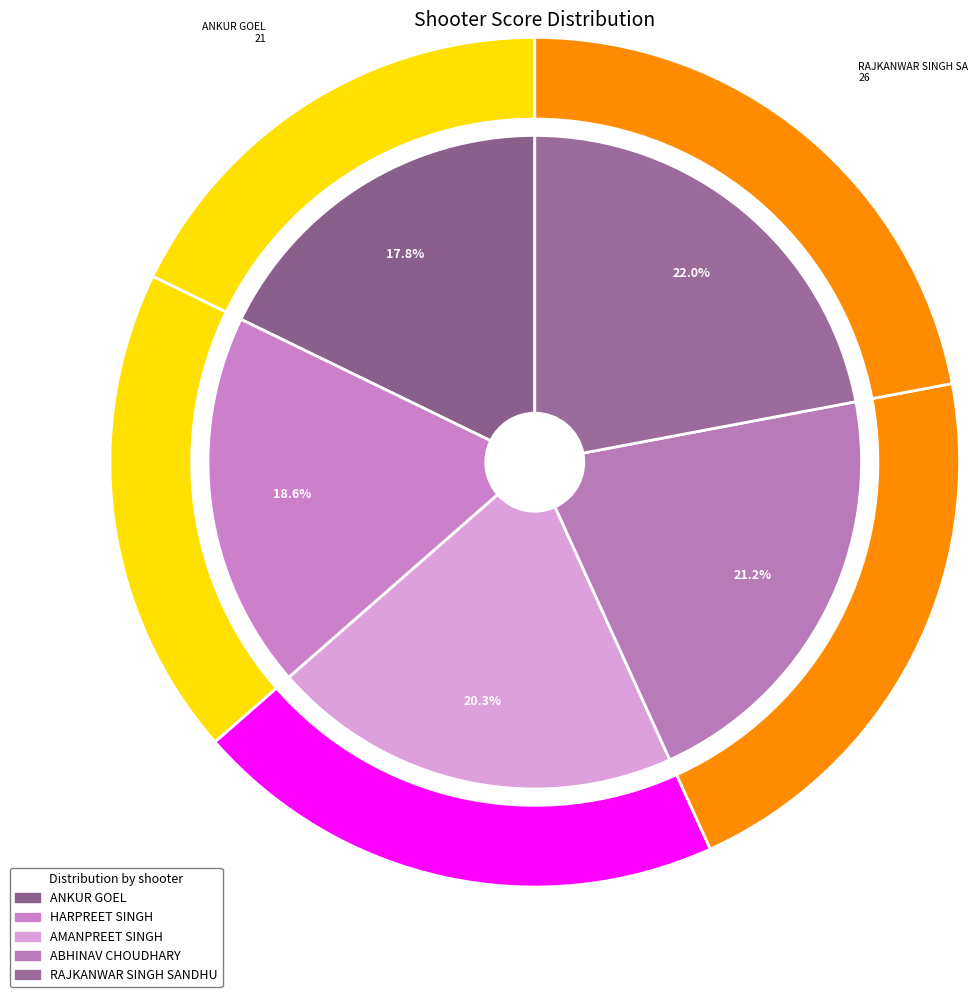

To the nearest percent, what percentage of the pie is ABHINAV CHOUDHARY?

21%